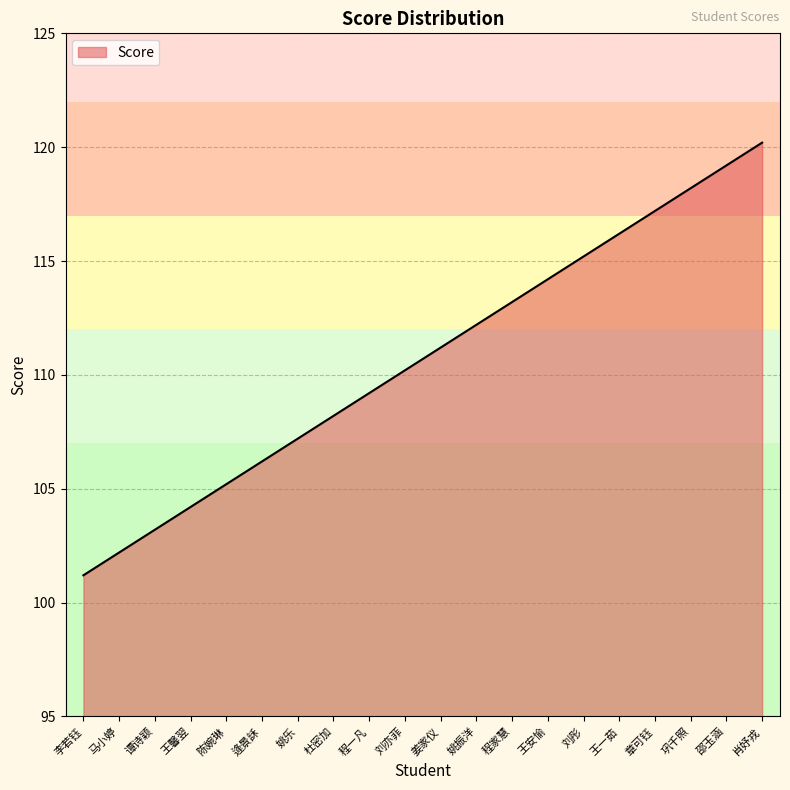

How many lines are shown in the chart?

1